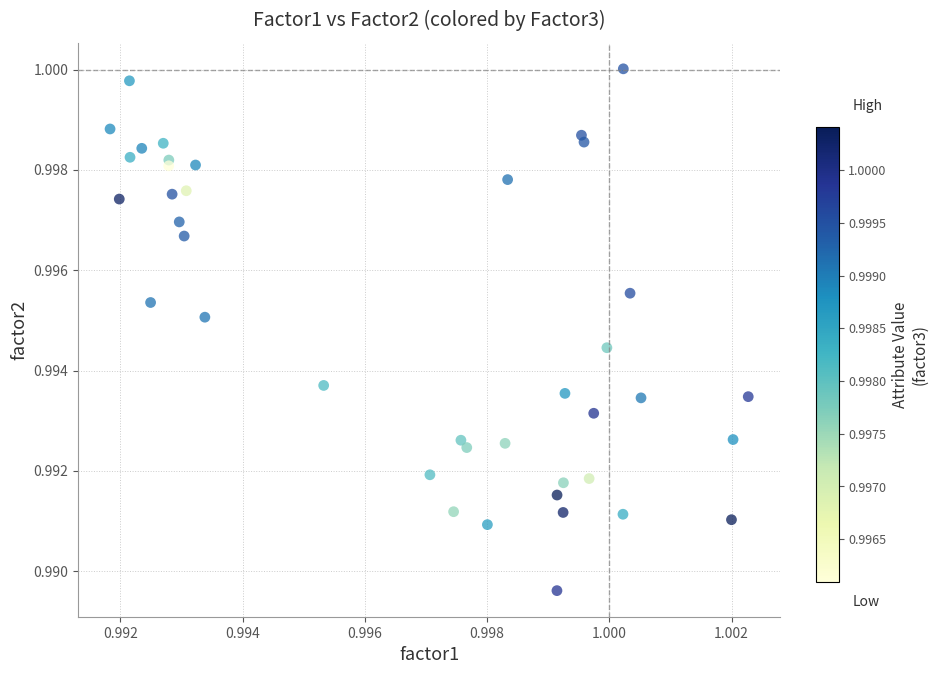

How many points are shown in the scatter plot?

40